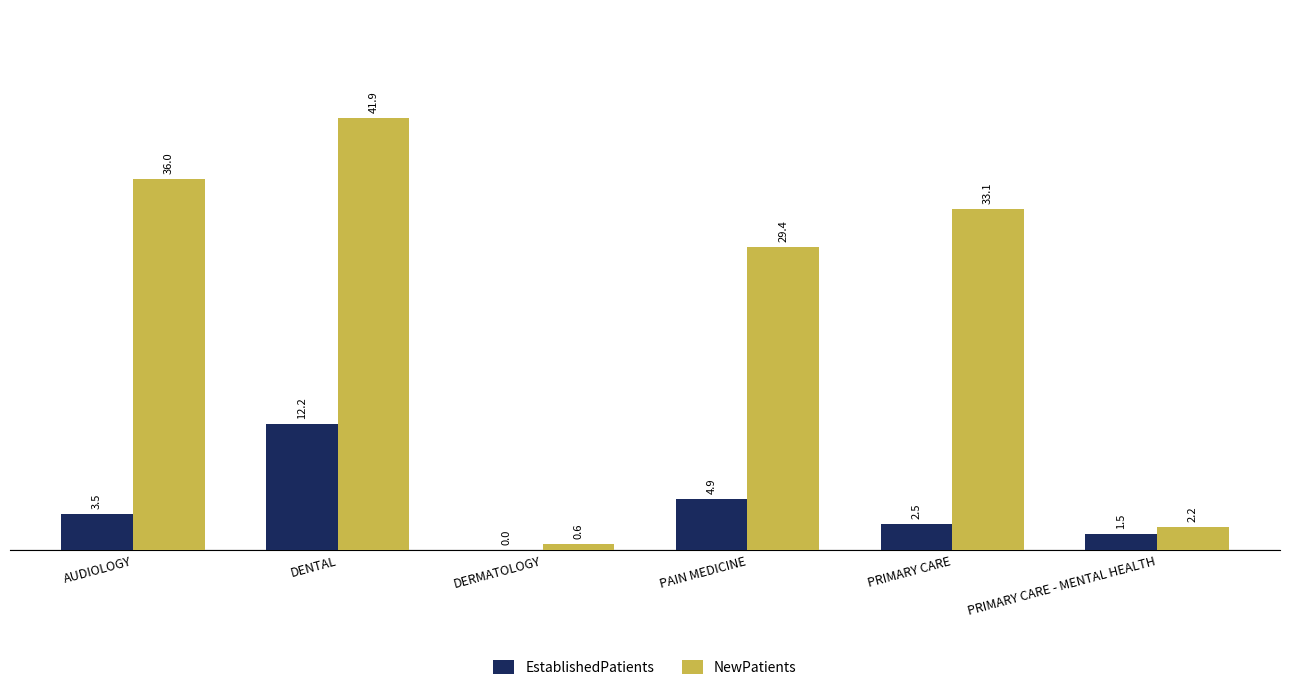

The value of NewPatients at DERMATOLOGY is 0.6. True or false?

True